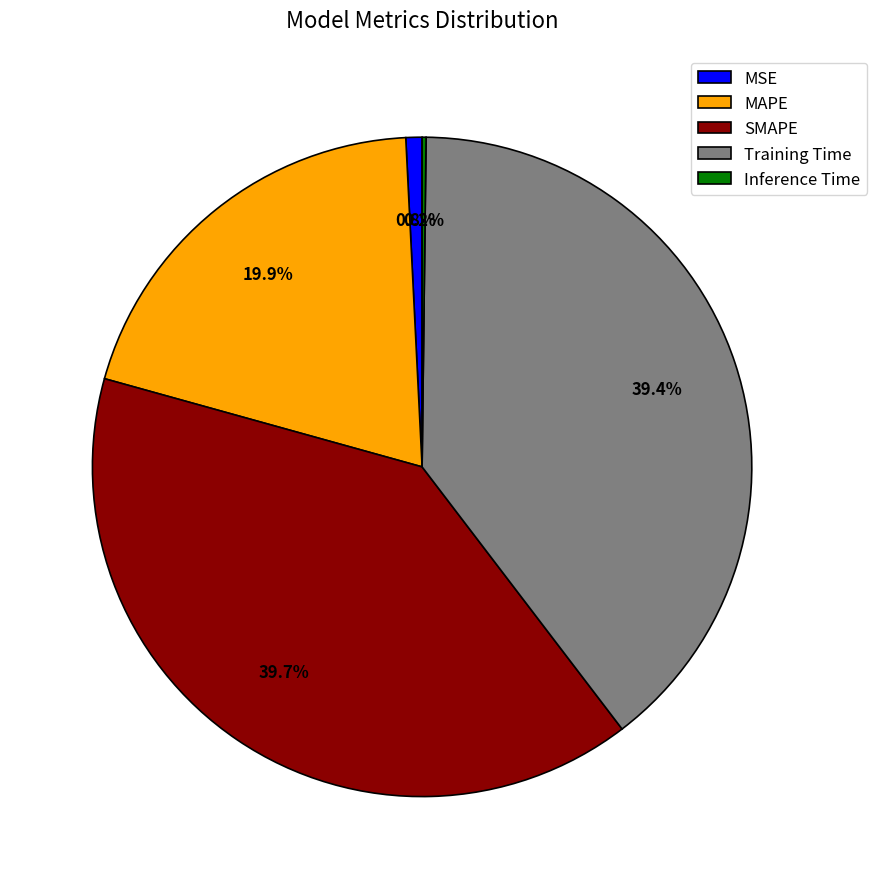

To the nearest percent, what is the average slice percentage?

20%